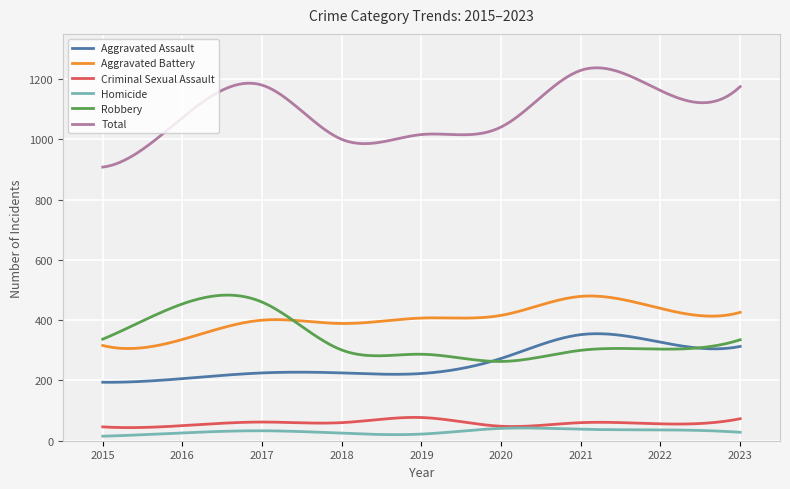

What is the maximum value shown in the chart?

1237.4